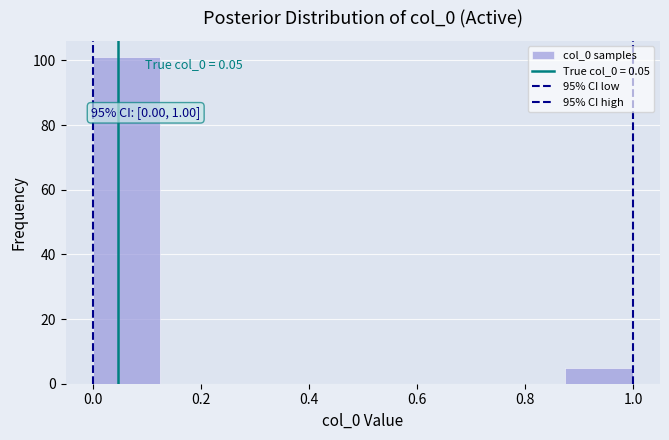

Over which range of the x-axis is the bar tallest?

0.000 to 0.125